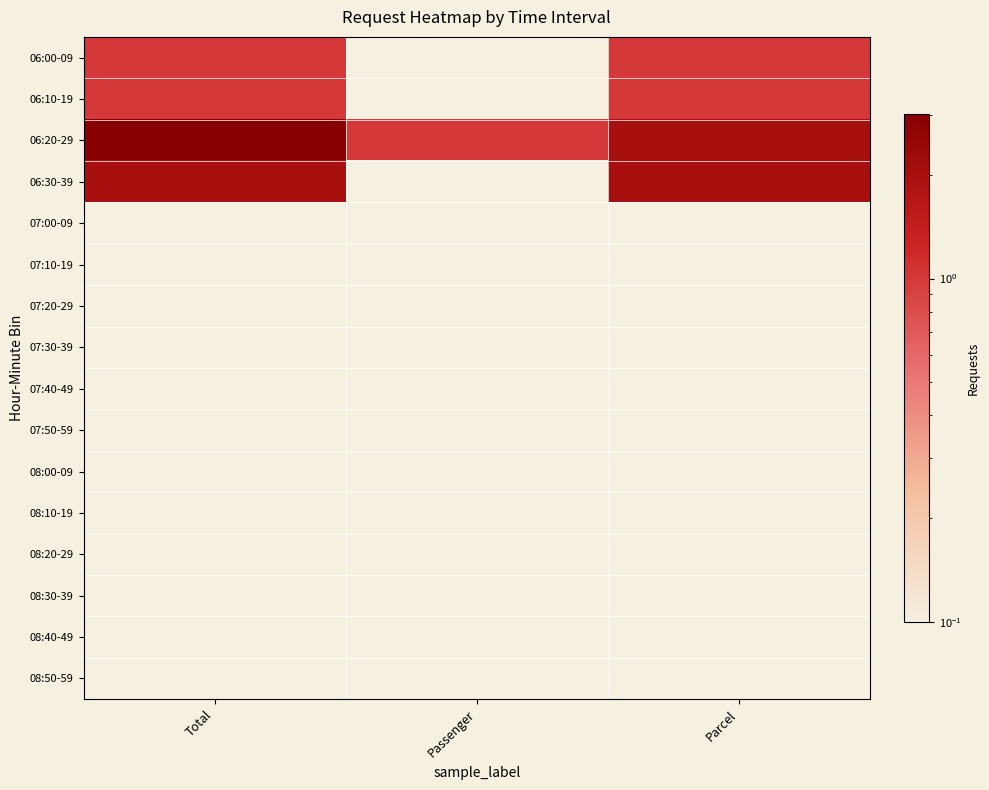

Which category has the lowest value across all series?

Passenger